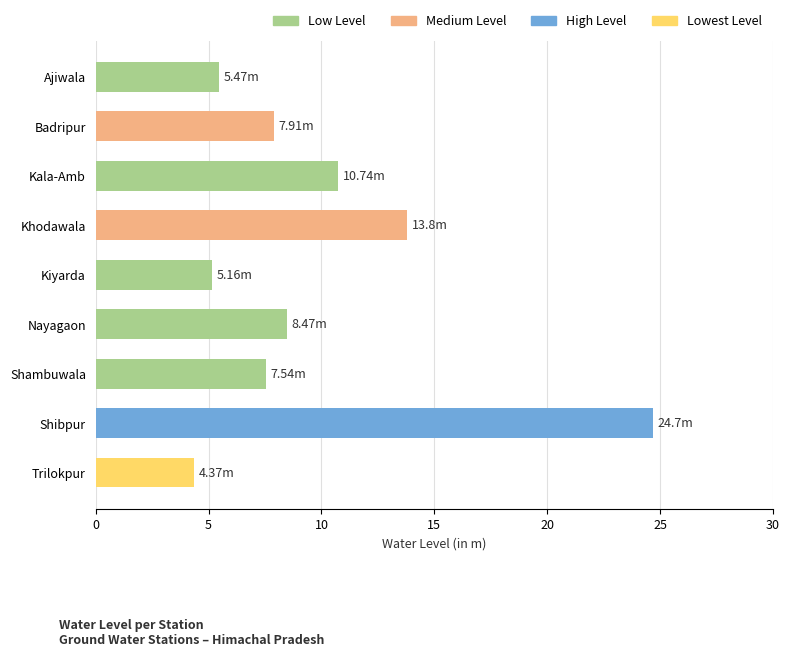

What is the greatest value displayed?

24.7